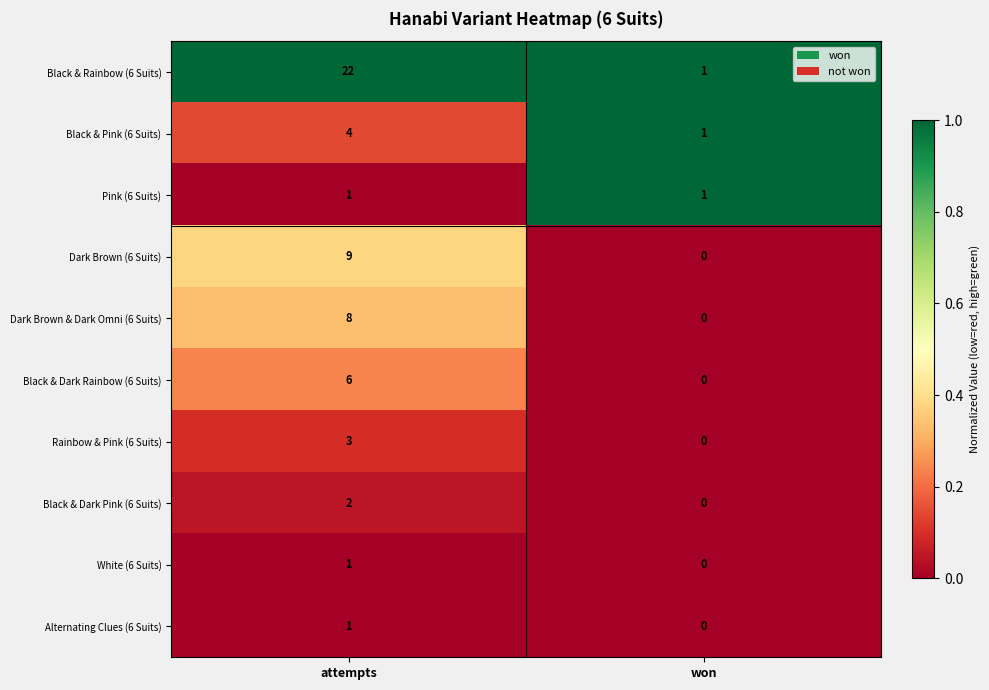

Reading left to right, extract all data points from this chart.

Black & Rainbow (6 Suits): attempts=22	won=1
Black & Pink (6 Suits): attempts=4	won=1
Pink (6 Suits): attempts=1	won=1
Dark Brown (6 Suits): attempts=9	won=0
Dark Brown & Dark Omni (6 Suits): attempts=8	won=0
Black & Dark Rainbow (6 Suits): attempts=6	won=0
Rainbow & Pink (6 Suits): attempts=3	won=0
Black & Dark Pink (6 Suits): attempts=2	won=0
White (6 Suits): attempts=1	won=0
Alternating Clues (6 Suits): attempts=1	won=0